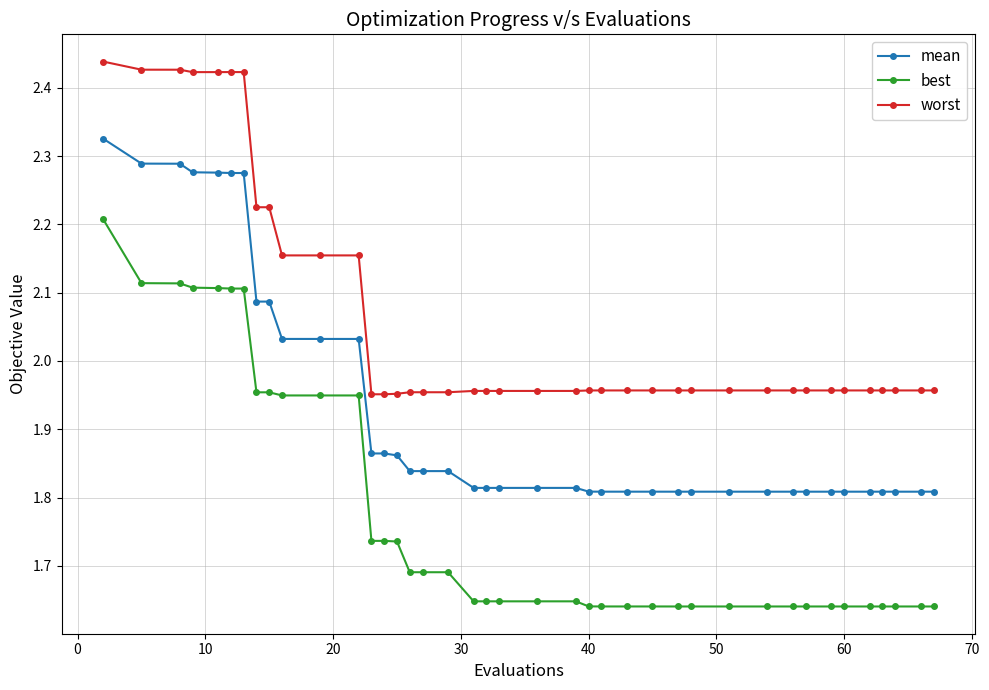

True or false: worst has more than 2 points higher than both neighbors.

True